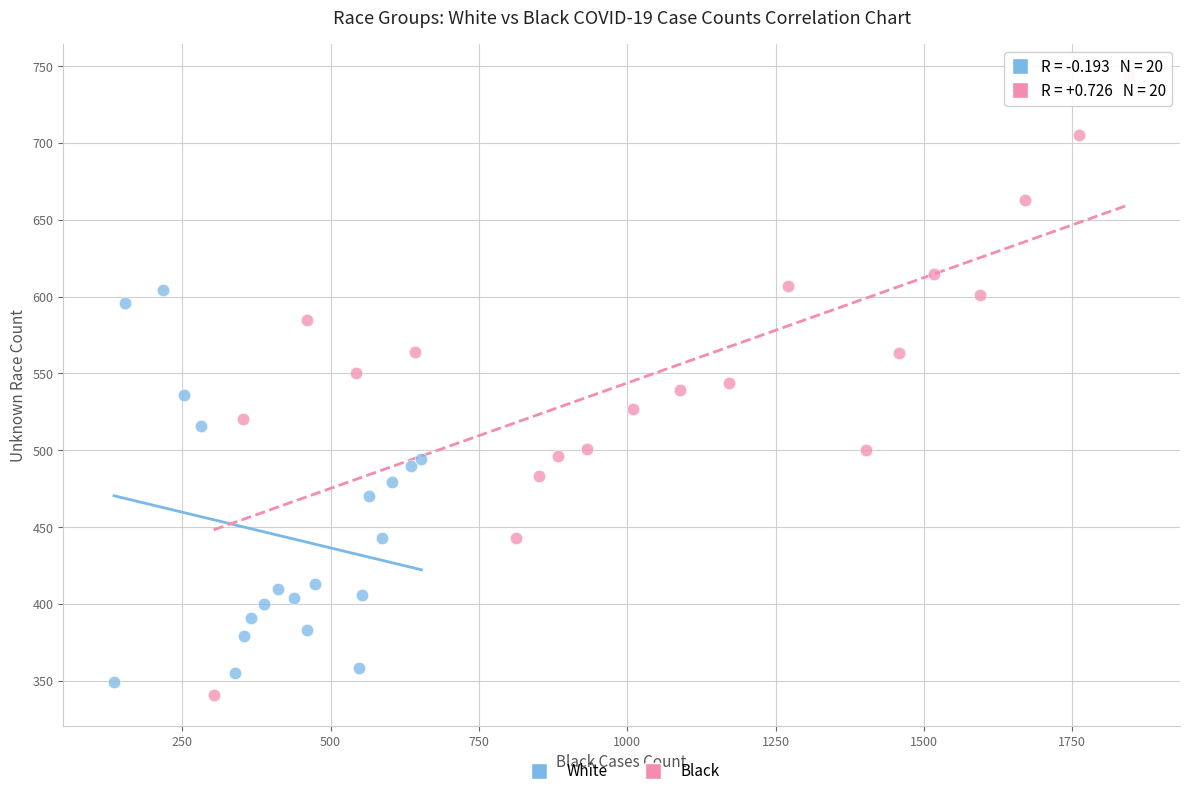

Which series contains the highest Y value?

Black